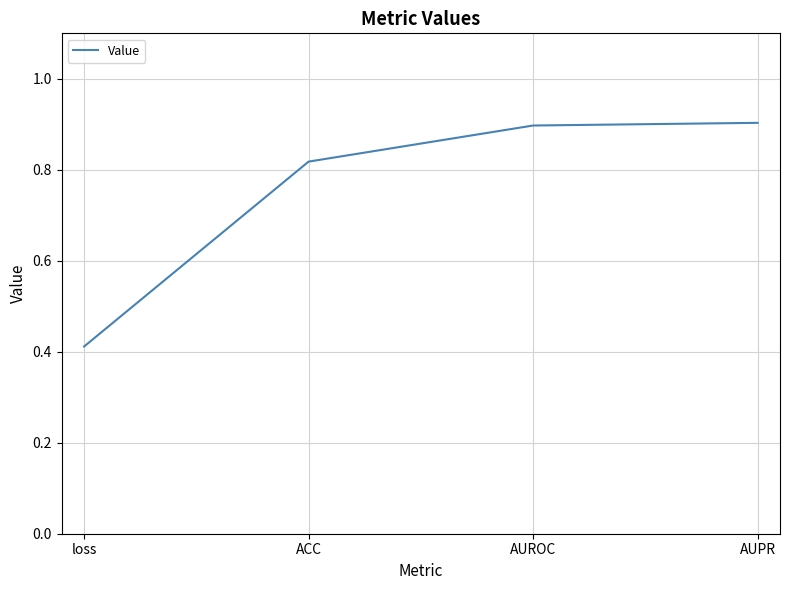

The value at AUROC is 0.9. True or false?

True